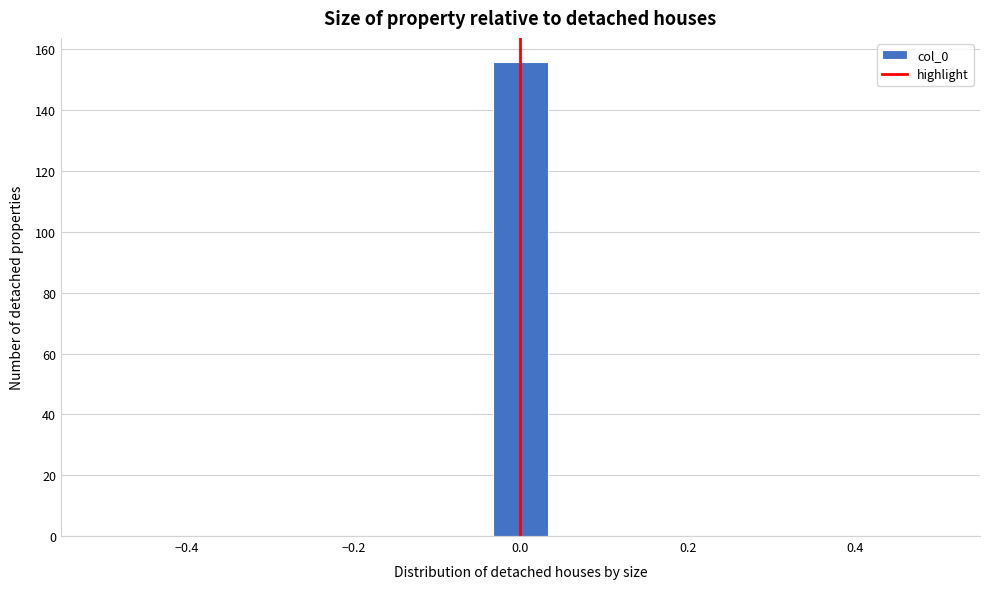

Read against the x-axis, roughly where is the centre of the tallest bar?

0.00